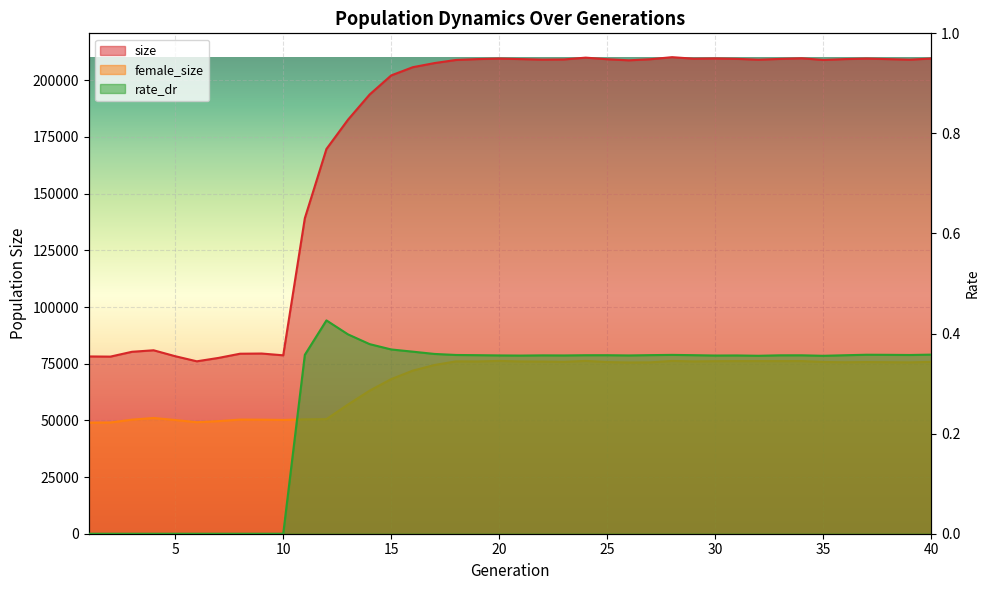

Which series has the widest spread of values?

size